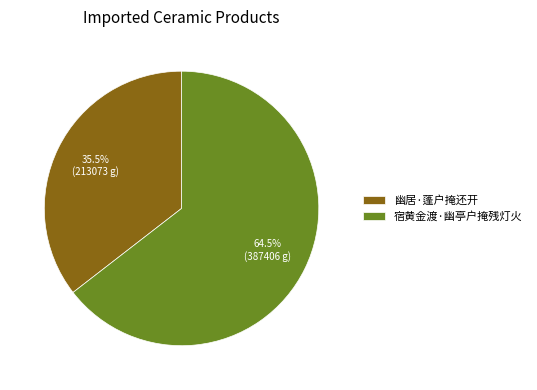

Between 宿黄金渡·幽亭户掩残灯火 and 幽居·蓬户掩还开, which is larger?

宿黄金渡·幽亭户掩残灯火